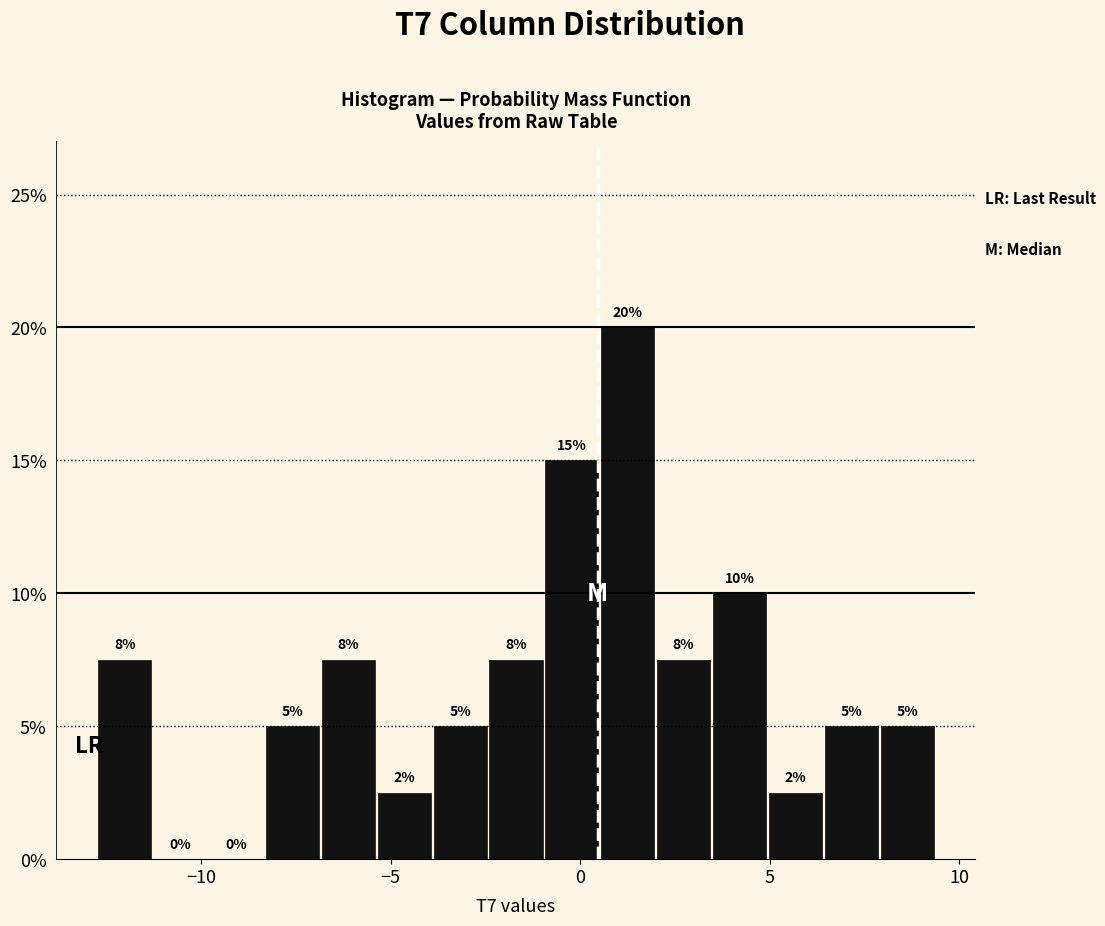

Around what value on the x-axis is the tallest bar? Give the approximate position of its centre, as read against the axis.

1.5